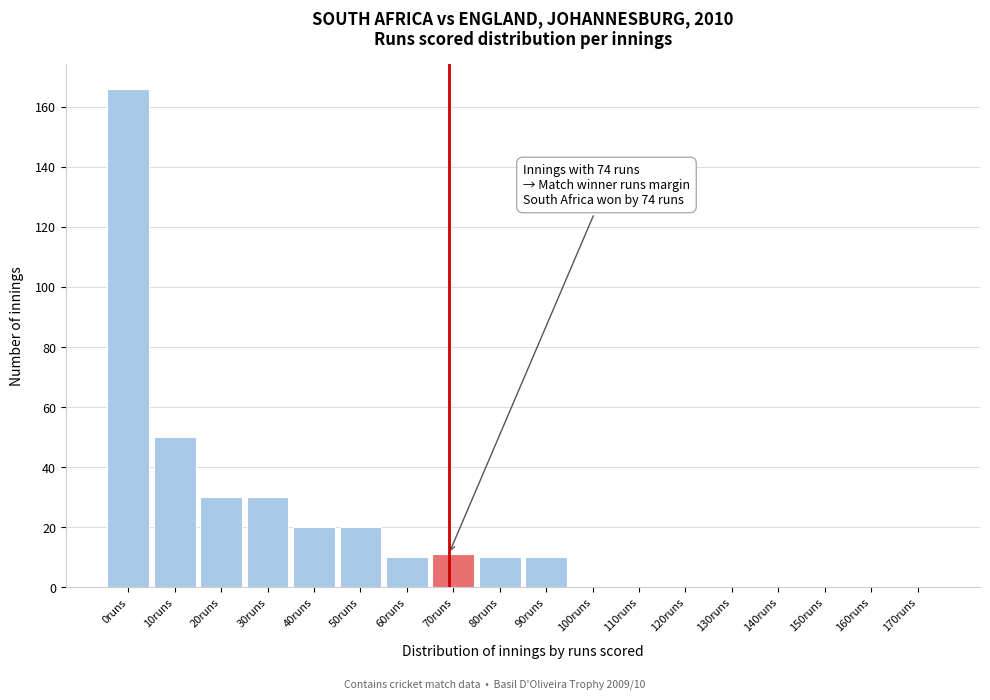

Reading right to left, list all the values displayed in this chart.

170runs=0	160runs=0	150runs=0	140runs=0	130runs=0	120runs=0	110runs=0	100runs=0	90runs=10	80runs=10	70runs=11	60runs=10	50runs=20	40runs=20	30runs=30	20runs=30	10runs=50	0runs=166